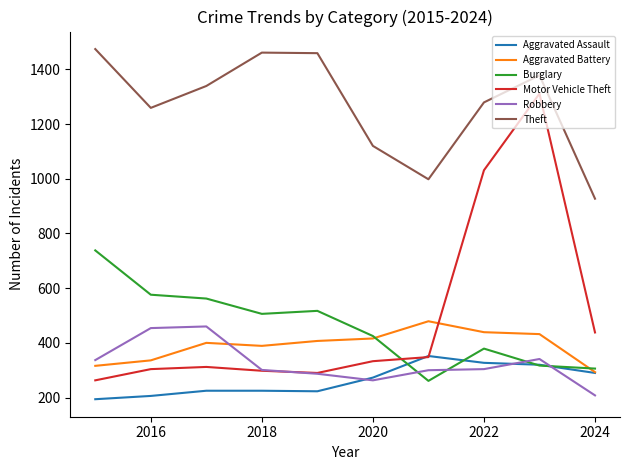

Which series has the largest total across all categories?

Theft